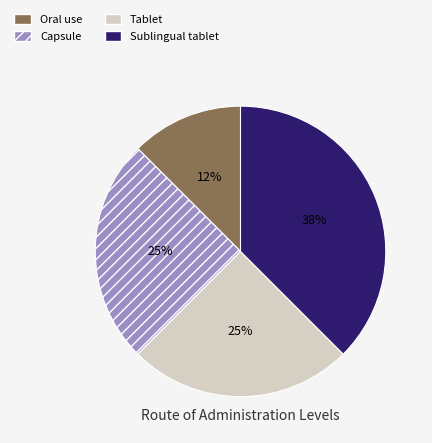

To the nearest percent, what is the average slice percentage?

25%